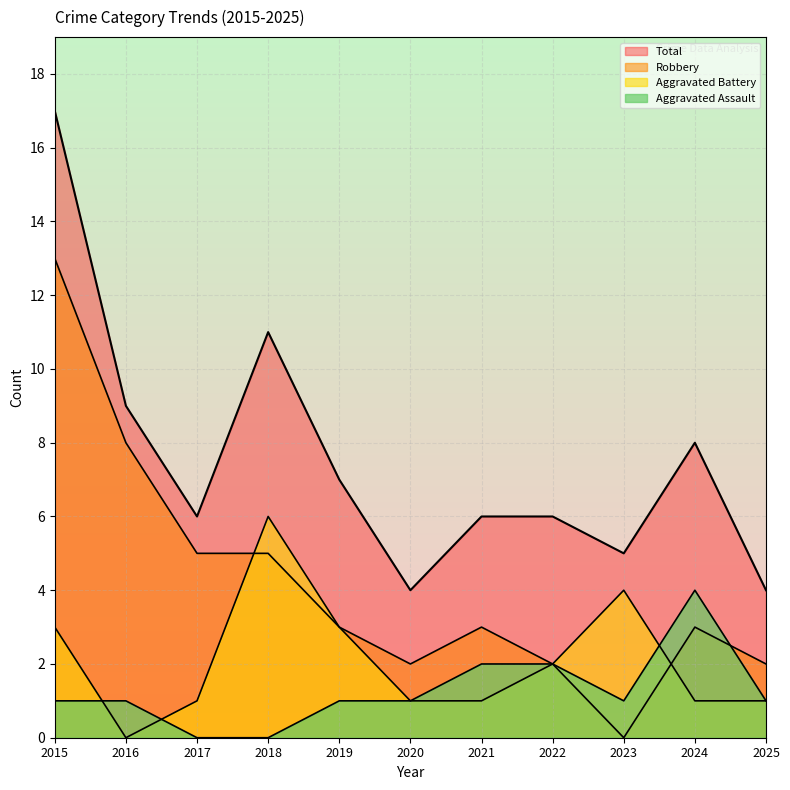

True or false: Total has more than 1 points higher than both neighbors.

True